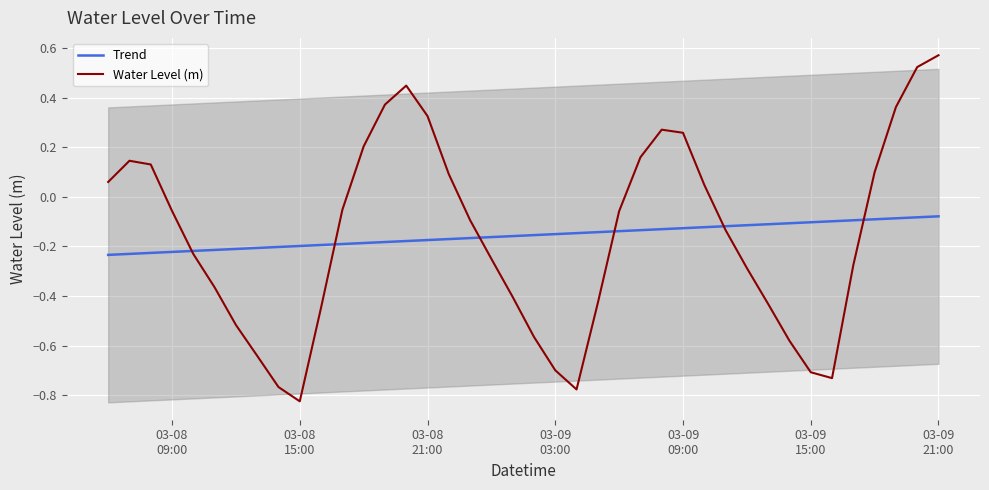

What are all the series names shown in the legend?

Trend, Water Level (m)